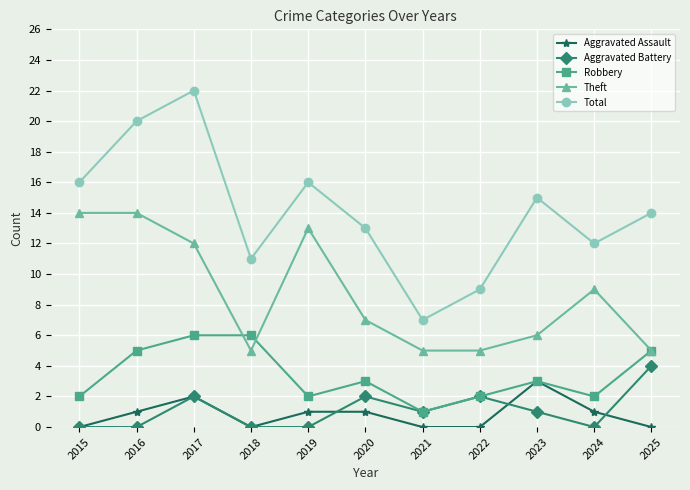

What is the value of the Total point at the 6th from the left?

13